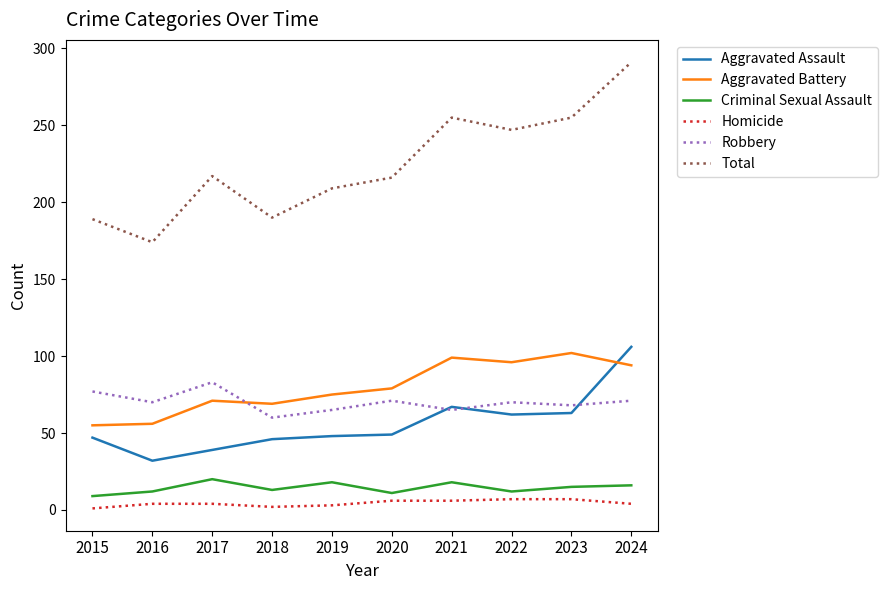

What is the difference between the maximum and minimum values in the Total series?

117